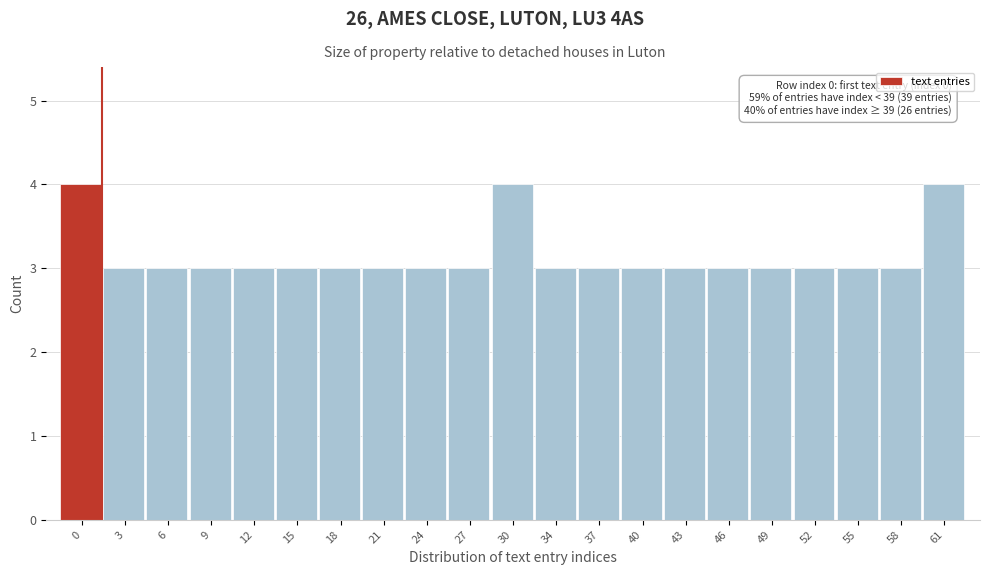

Reading right to left, extract all data points from this chart.

61=4	58=3	55=3	52=3	49=3	46=3	43=3	40=3	37=3	34=3	30=4	27=3	24=3	21=3	18=3	15=3	12=3	9=3	6=3	3=3	0=4